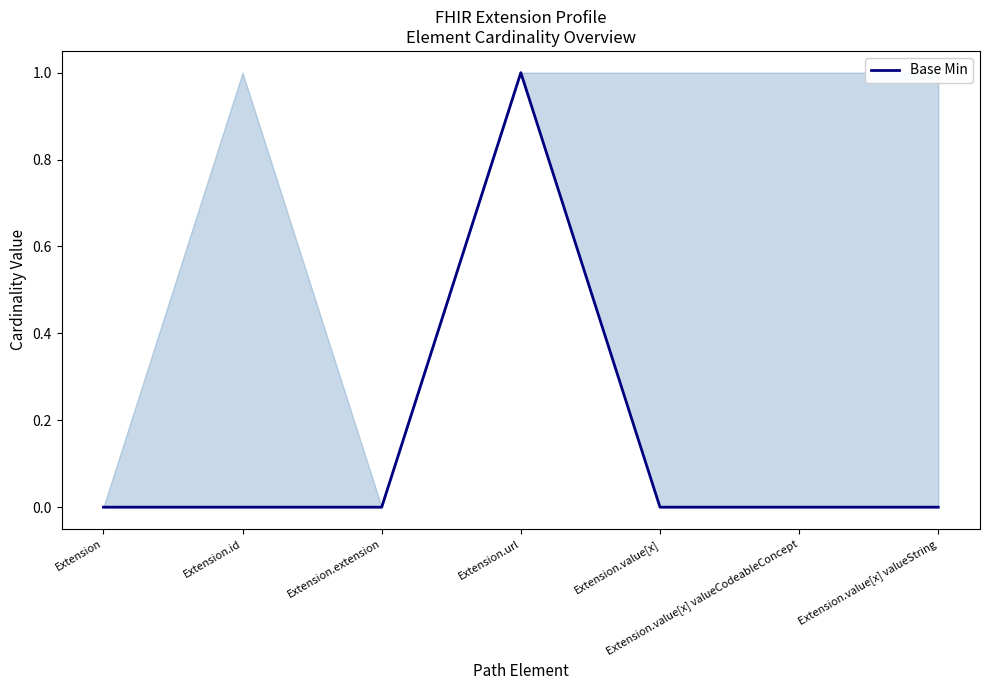

How many categories are shown in the chart?

7